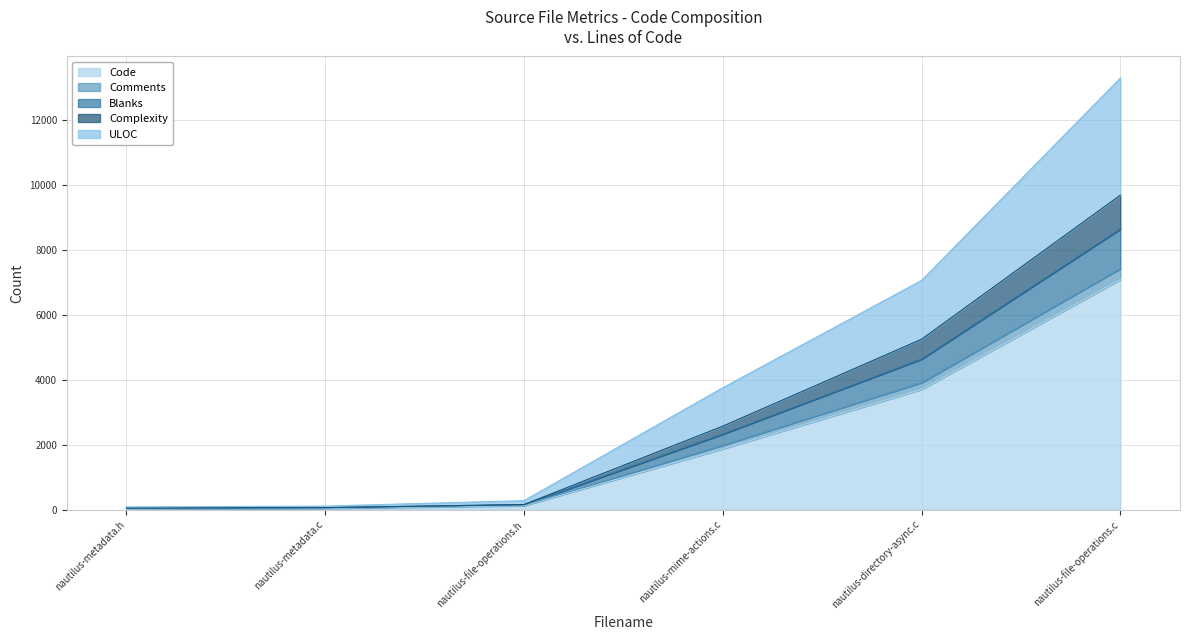

The value of Code at nautilus-metadata.h is 12. True or false?

True